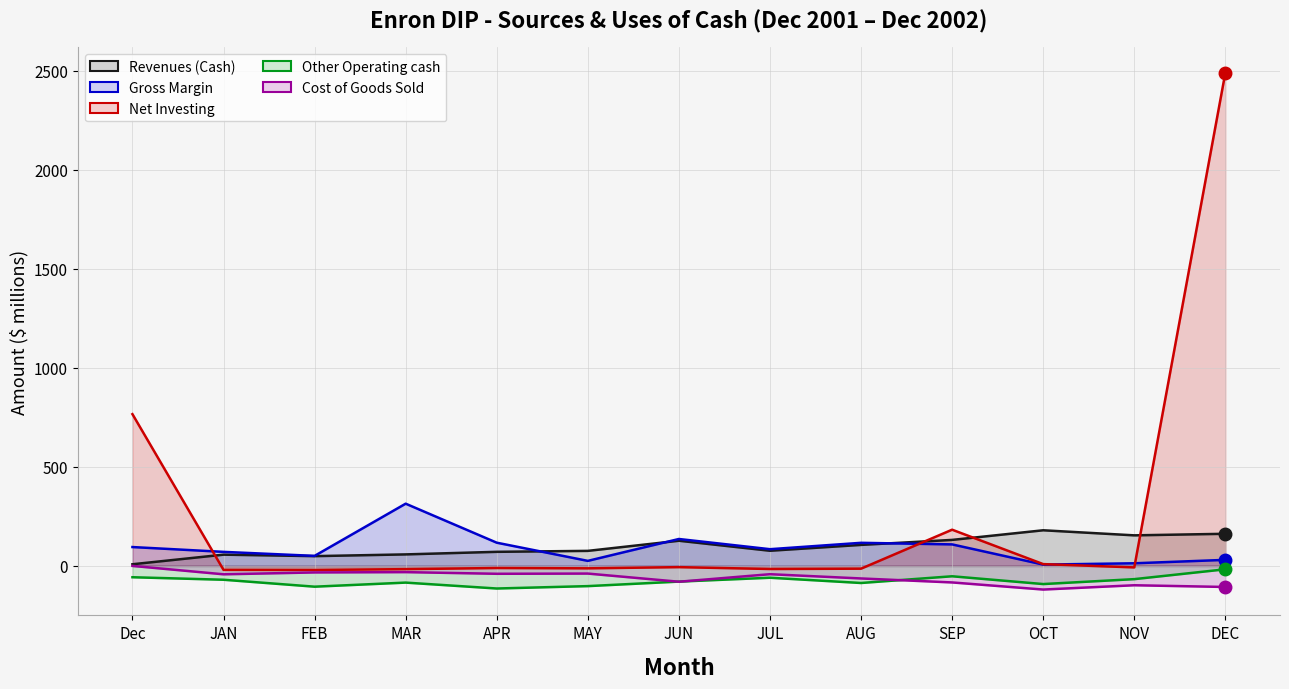

Which category has the highest value across all series?

DEC